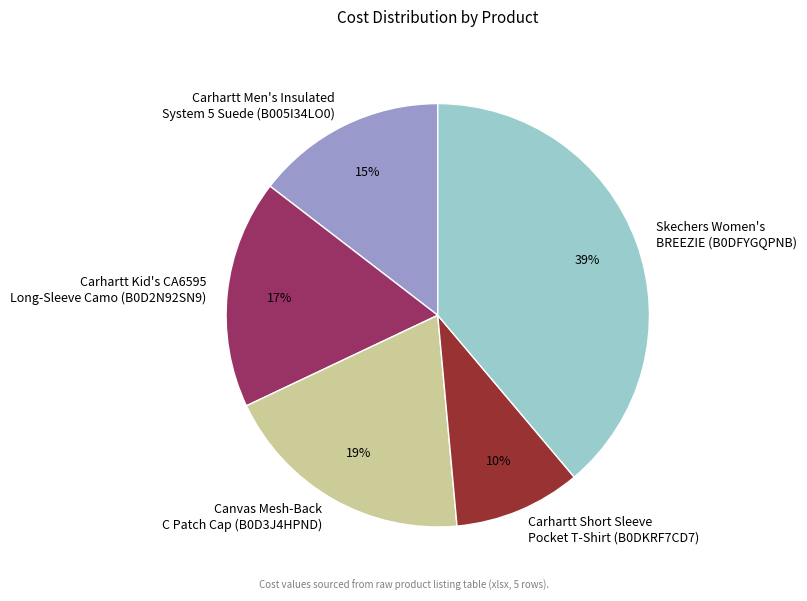

Approximately how many times larger is the value at Canvas Mesh-Back C Patch Cap (B0D3J4HPND) compared to Carhartt Men's Insulated System 5 Suede (B005I34LO0)?

1.3